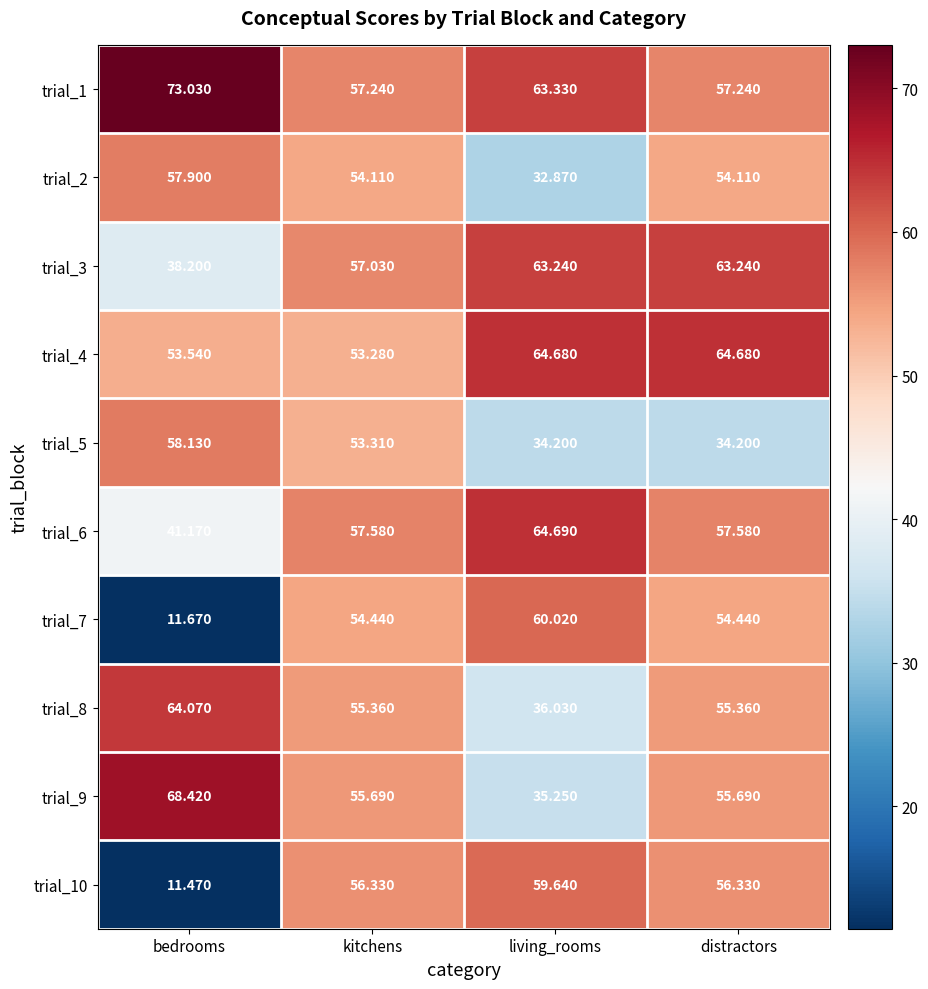

What is the spread (max minus min) of values at distractors?

30.5